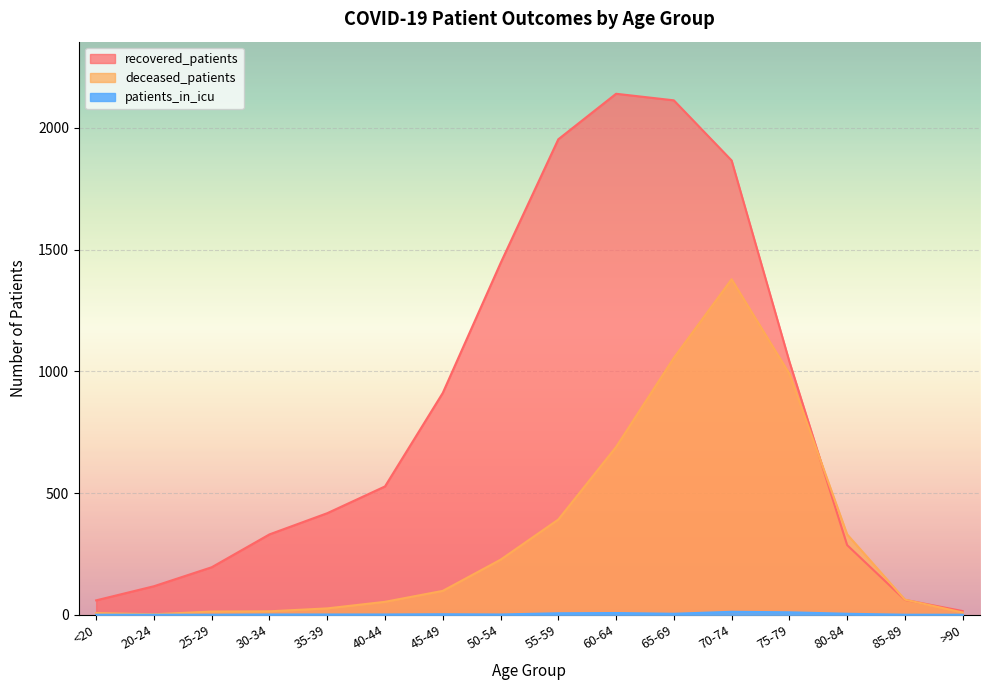

The value of patients_in_icu at 85-89 is 0. True or false?

True